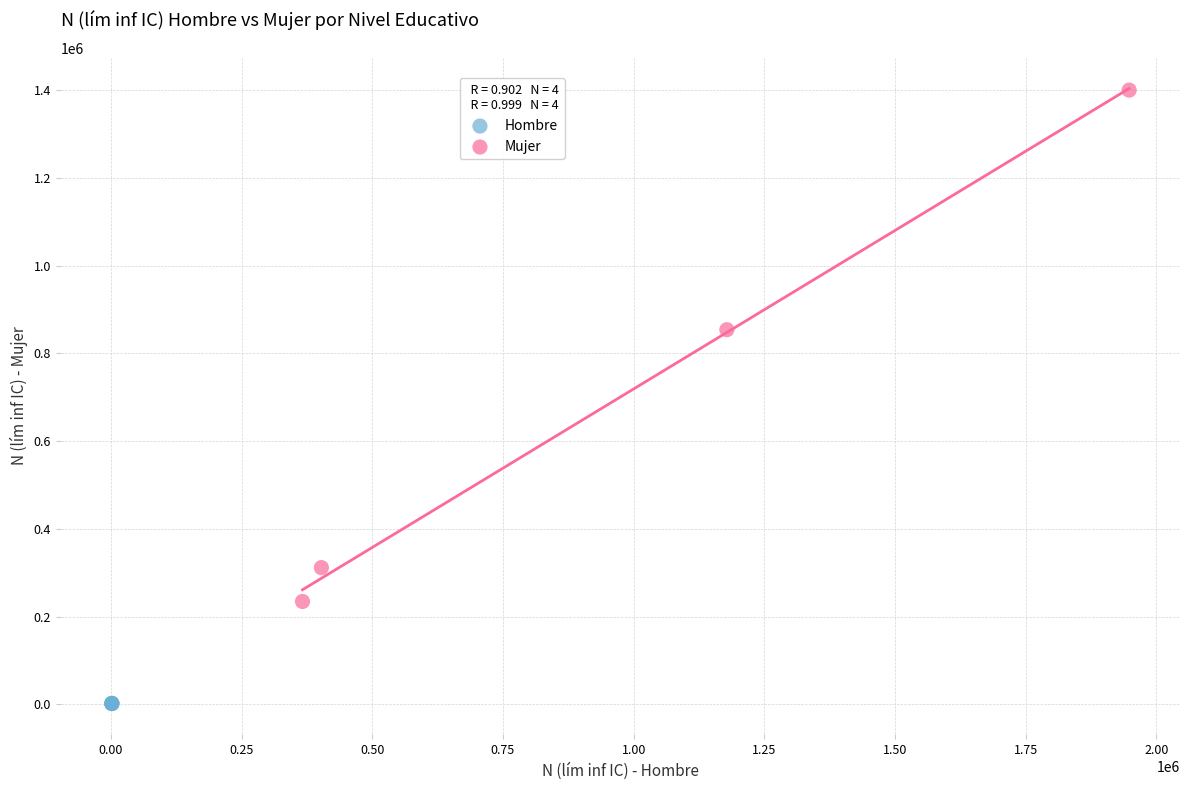

Which series contains the highest Y value?

Mujer